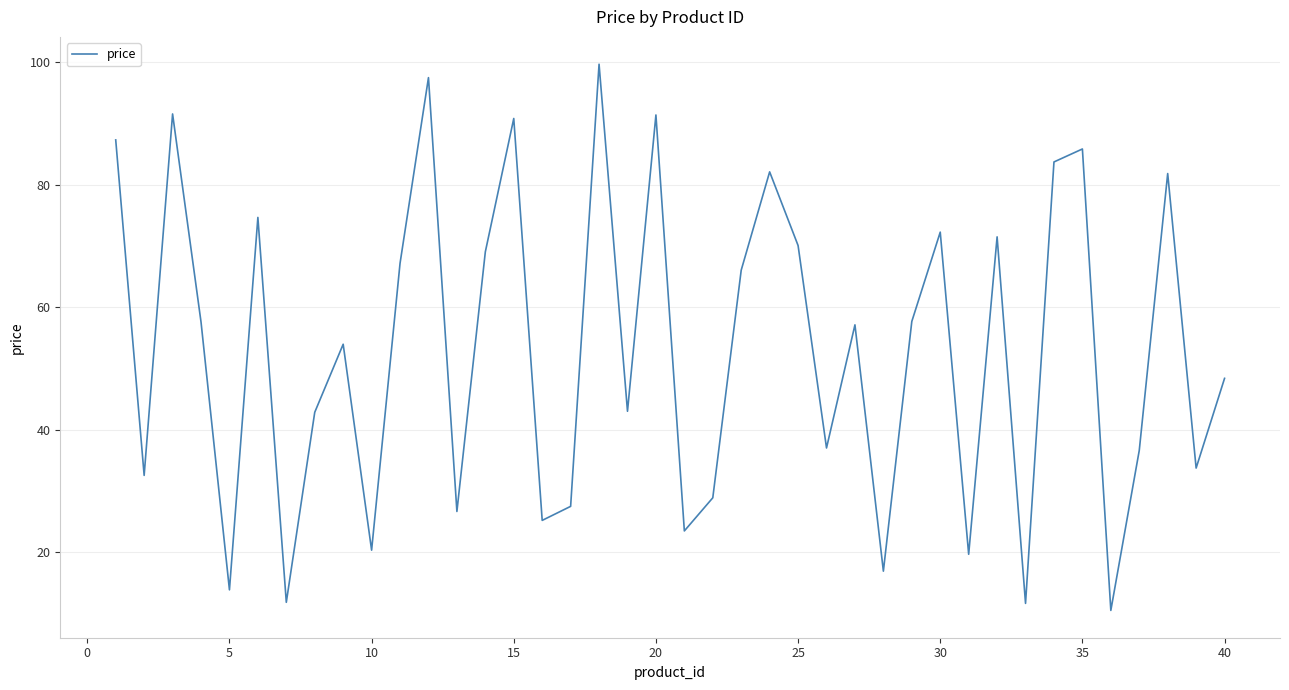

What is the difference between the maximum and minimum values?

89.2